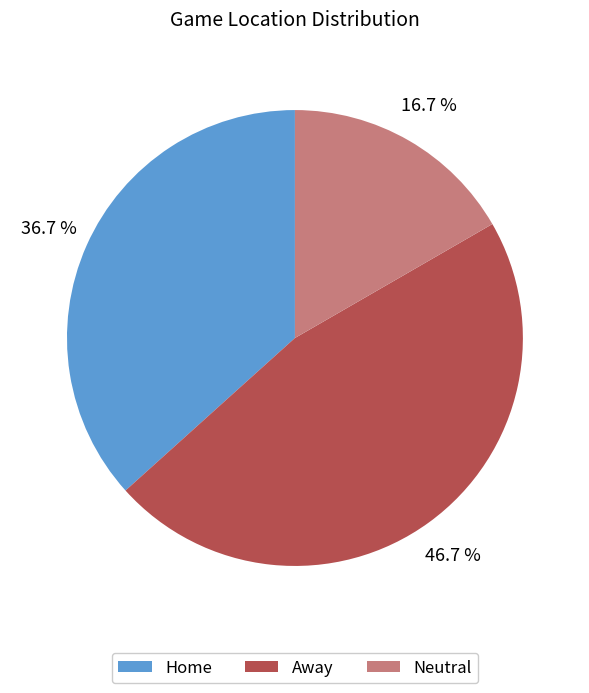

To the nearest percent, what is the difference between the Home and Neutral slice percentages?

20%